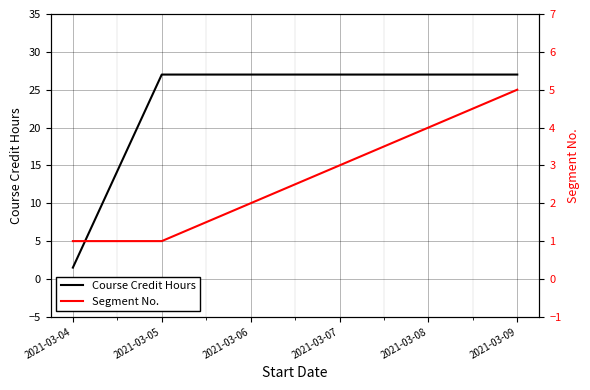

Which series has the largest range (max minus min)?

Course Credit Hours